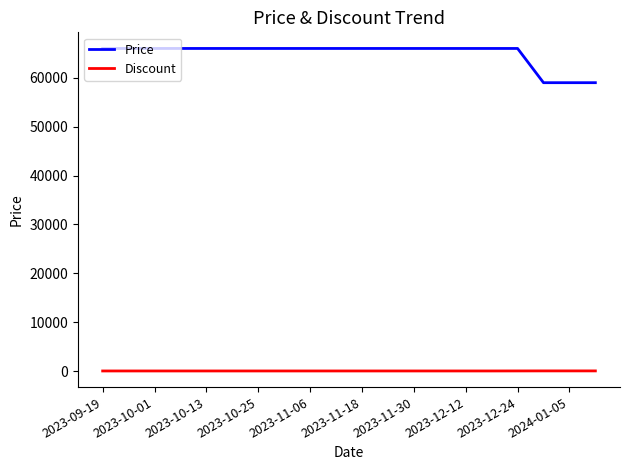

Which series has the largest range (max minus min)?

Price